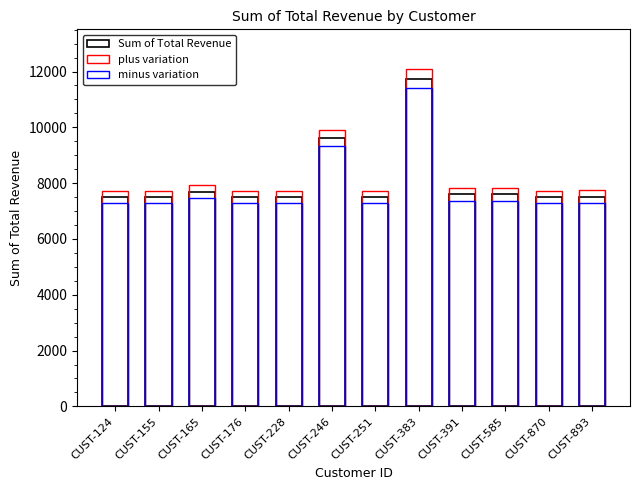

Between CUST-251 and CUST-165, which is larger?

CUST-165